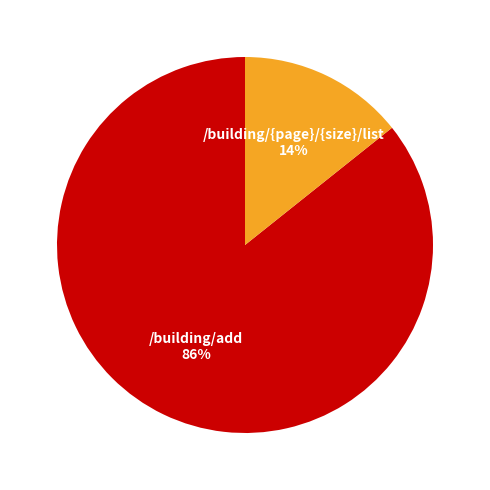

To the nearest percent, what is the average slice percentage?

50%